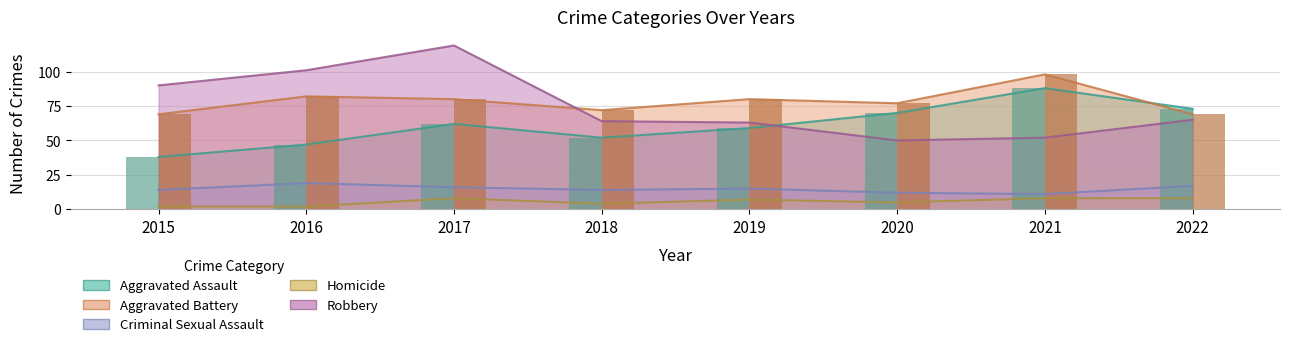

At which label is Aggravated Assault closest to 63?

2017